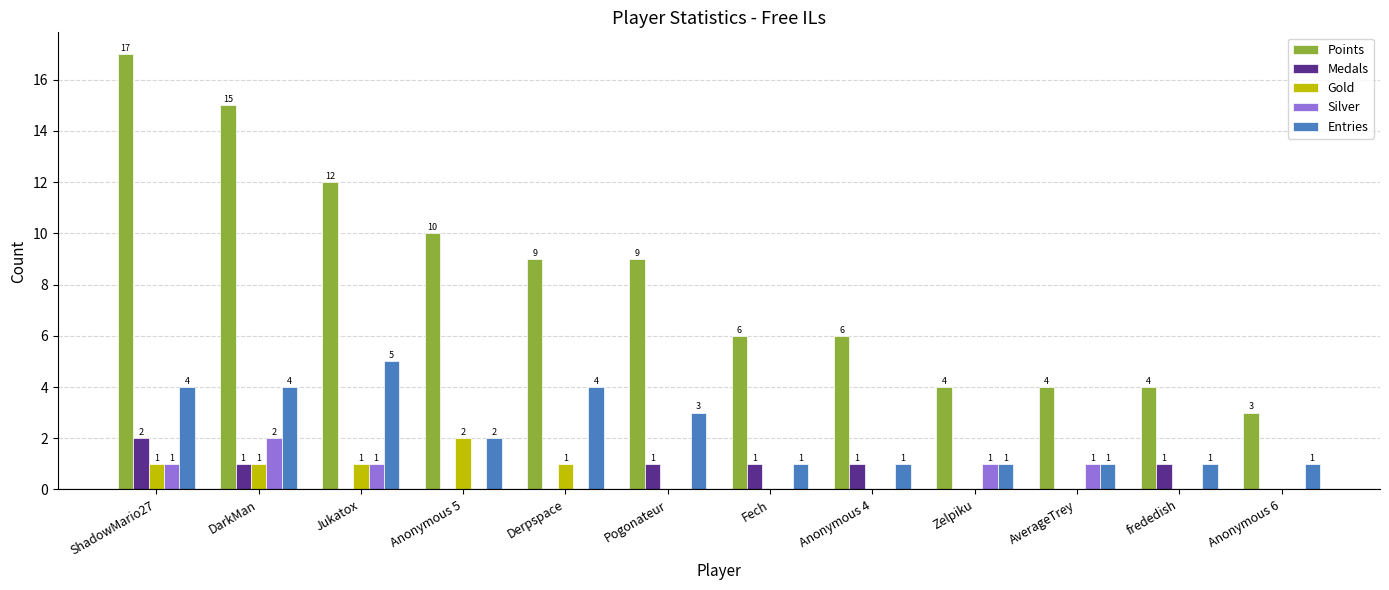

What is the sum of all Entries values?

28